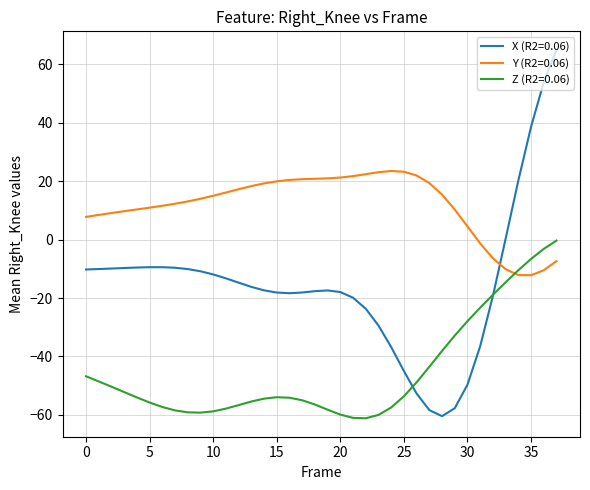

What are all the series names shown in the legend?

X (R2=0.06), Y (R2=0.06), Z (R2=0.06)